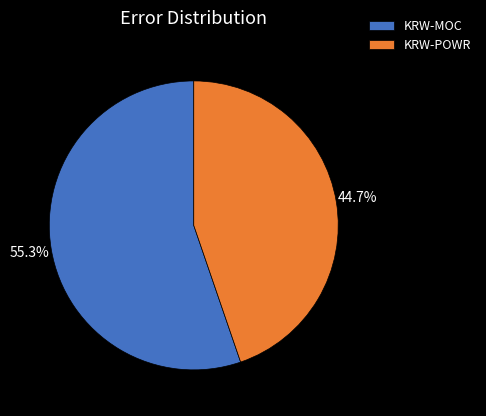

To the nearest percent, what is the difference between the largest and smallest slice percentages?

11%